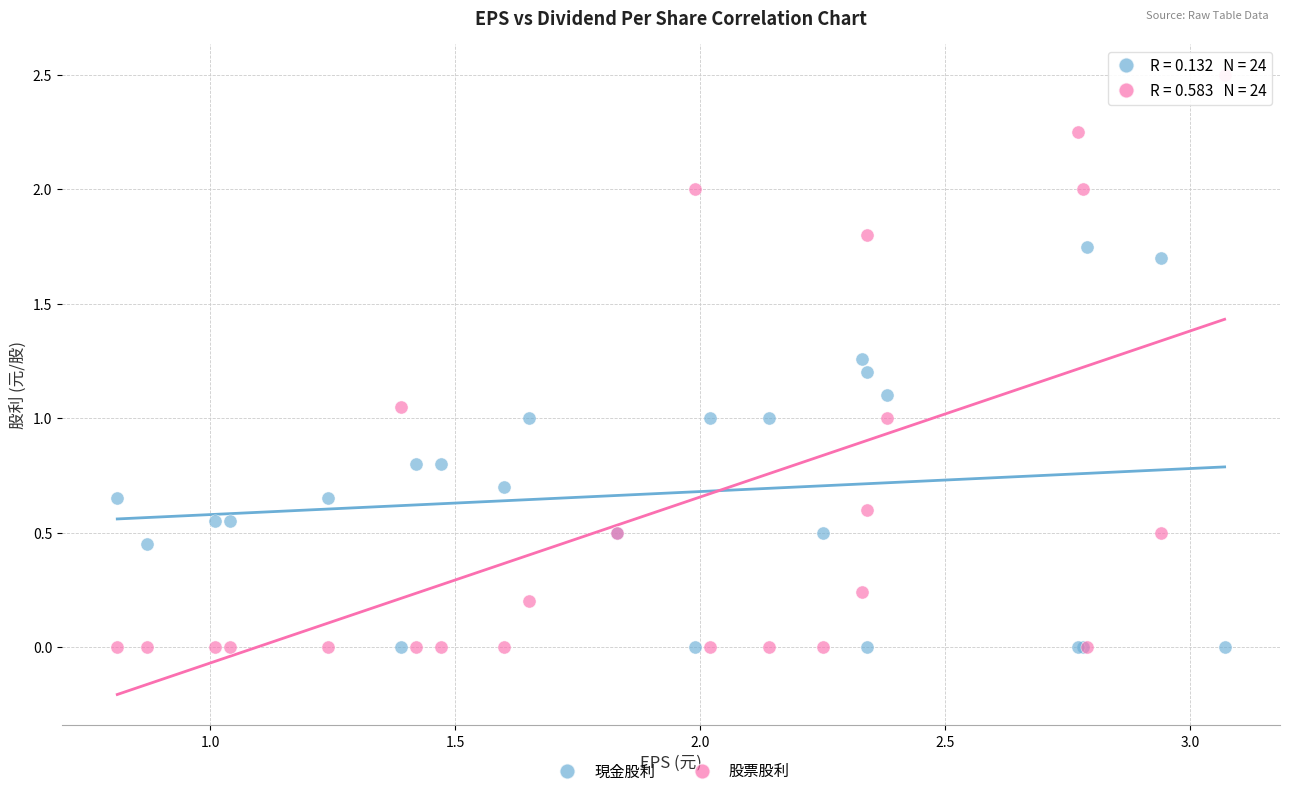

What are all the series names shown in the legend?

現金股利, 股票股利